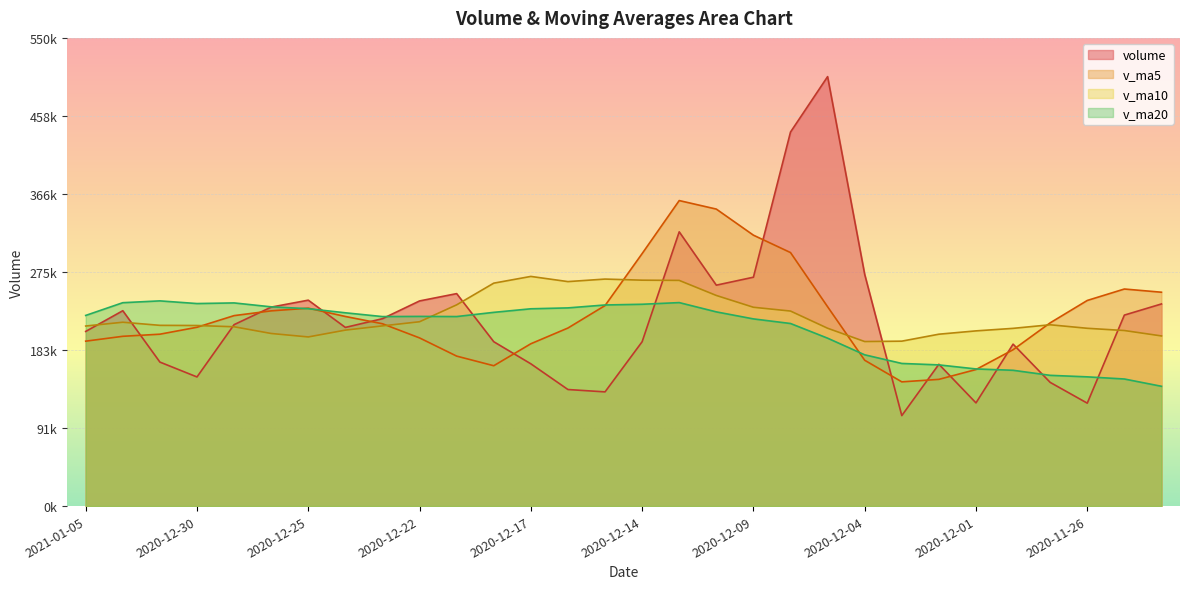

Reading left to right, transcribe all the data shown in this chart.

volume: 2021-01-05=205172.5	2021-01-04=229506.8	2020-12-31=169166.5	2020-12-30=151694.0	2020-12-29=213135.8	2020-12-28=233726.6	2020-12-25=241907.0	2020-12-24=209876.5	2020-12-23=220139.6	2020-12-22=240992.9	2020-12-21=249593.8	2020-12-18=193102.3	2020-12-17=167134.3	2020-12-16=136930.4	2020-12-15=134162.2	2020-12-14=193060.5	2020-12-11=322178.3	2020-12-10=259517.8	2020-12-09=268871.6	2020-12-08=439400.5	2020-12-07=504508.2	2020-12-04=272185.1	2020-12-03=106299.6	2020-12-02=166623.4	2020-12-01=121216.5	2020-11-30=190236.2	2020-11-27=145319.9	2020-11-26=120908.5	2020-11-25=224357.3	2020-11-24=237454.0
v_ma5: 2021-01-05=193735.1	2021-01-04=199446.0	2020-12-31=201926.0	2020-12-30=210068.0	2020-12-29=223757.1	2020-12-28=229328.5	2020-12-25=232501.9	2020-12-24=222741.0	2020-12-23=214192.6	2020-12-22=197550.7	2020-12-21=176184.6	2020-12-18=164877.9	2020-12-17=190693.2	2020-12-16=209169.9	2020-12-15=235558.1	2020-12-14=296605.8	2020-12-11=358895.3	2020-12-10=348896.6	2020-12-09=318253.0	2020-12-08=297803.4	2020-12-07=234166.6	2020-12-04=171312.2	2020-12-03=145939.1	2020-12-02=148860.9	2020-12-01=160407.7	2020-11-30=183655.2	2020-11-27=215257.4	2020-11-26=241558.8	2020-11-25=254998.7	2020-11-24=251236.1
v_ma10: 2021-01-05=211531.8	2021-01-04=215974.0	2020-12-31=212333.5	2020-12-30=212130.3	2020-12-29=210653.9	2020-12-28=202756.5	2020-12-25=198689.9	2020-12-24=206717.1	2020-12-23=211681.2	2020-12-22=216554.4	2020-12-21=236395.2	2020-12-18=261886.6	2020-12-17=269794.9	2020-12-16=263711.4	2020-12-15=266680.7	2020-12-14=265386.2	2020-12-11=265103.7	2020-12-10=247417.9	2020-12-09=233557.0	2020-12-08=229105.5	2020-12-07=208910.9	2020-12-04=193284.8	2020-12-03=193749.0	2020-12-02=201929.8	2020-12-01=205821.9	2020-11-30=208785.8	2020-11-27=212995.9	2020-11-26=208864.1	2020-11-25=206228.7	2020-11-24=199876.1
v_ma20: 2021-01-05=223963.5	2021-01-04=238930.3	2020-12-31=241064.2	2020-12-30=237920.9	2020-12-29=238667.3	2020-12-28=234071.4	2020-12-25=231896.8	2020-12-24=227067.5	2020-12-23=222619.1	2020-12-22=222830.0	2020-12-21=222653.0	2020-12-18=227585.7	2020-12-17=231771.9	2020-12-16=232820.6	2020-12-15=236251.3	2020-12-14=237086.0	2020-12-11=239049.8	2020-12-10=228141.0	2020-12-09=219892.8	2020-12-08=214490.8	2020-12-07=197246.7	2020-12-04=177699.0	2020-12-03=167559.0	2020-12-02=165861.2	2020-12-01=161111.3	2020-11-30=159530.2	2020-11-27=153597.2	2020-11-26=151817.6	2020-11-25=149296.3	2020-11-24=140733.2